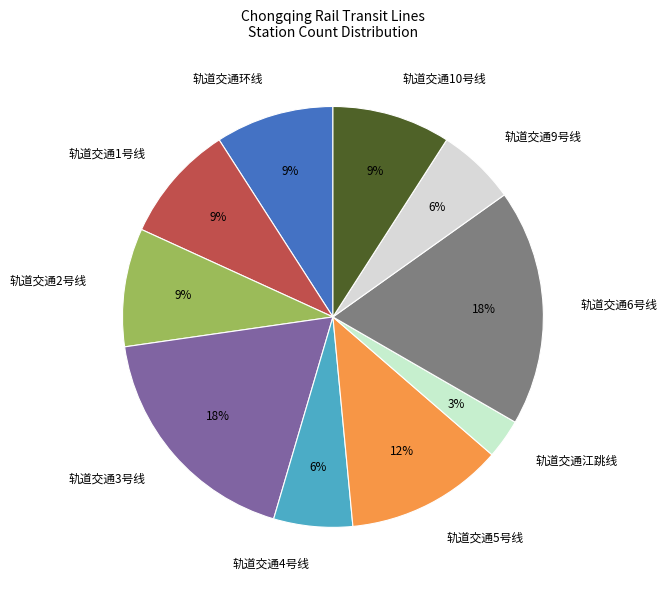

What is the smallest slice in the pie chart?

轨道交通江跳线